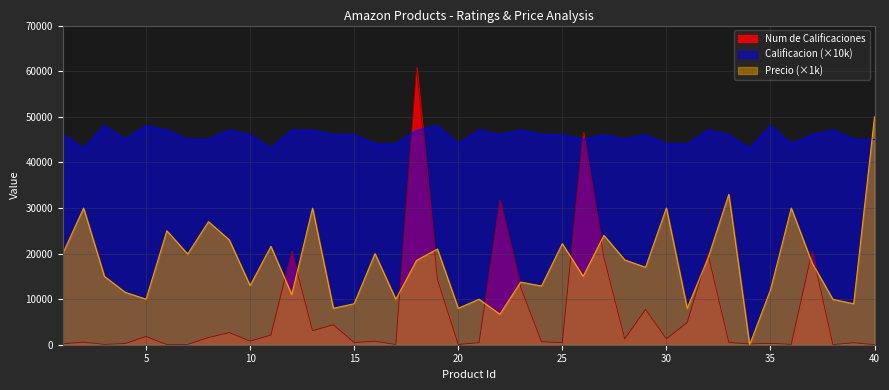

What is the approximate value of Calificacion at 9?

47000